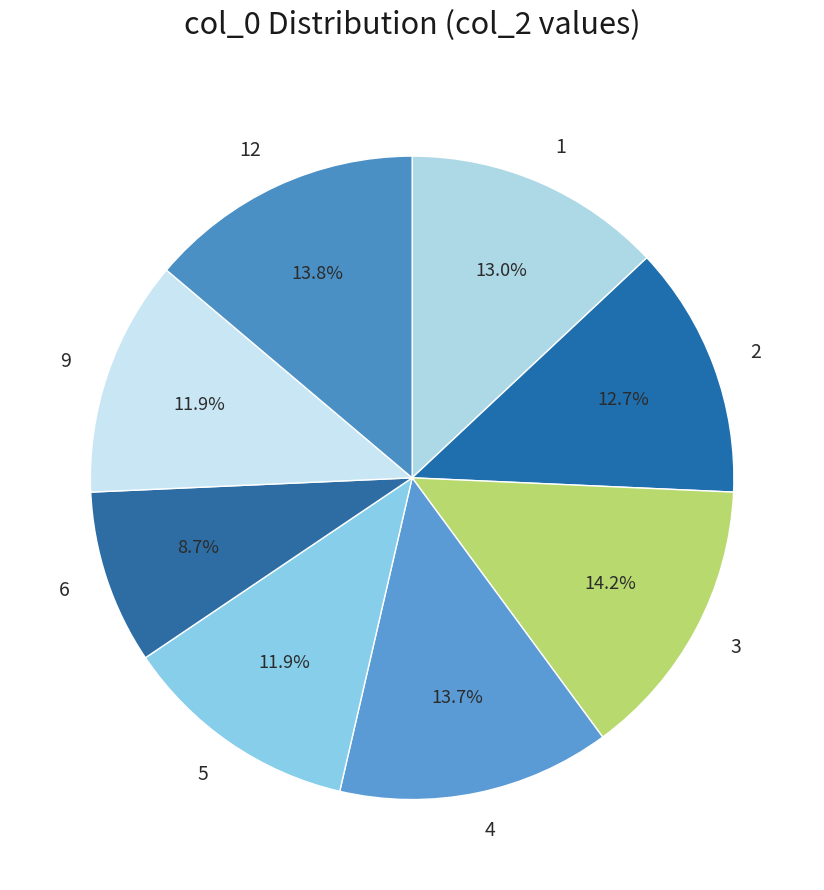

The 3 slice represents 22% of the pie. True or false?

False